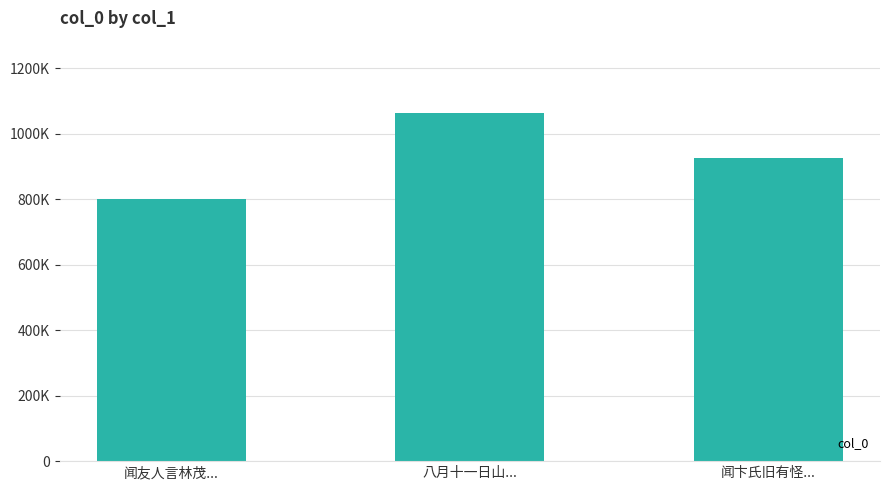

At which label does the data first exceed 924914?

八月十一日山...